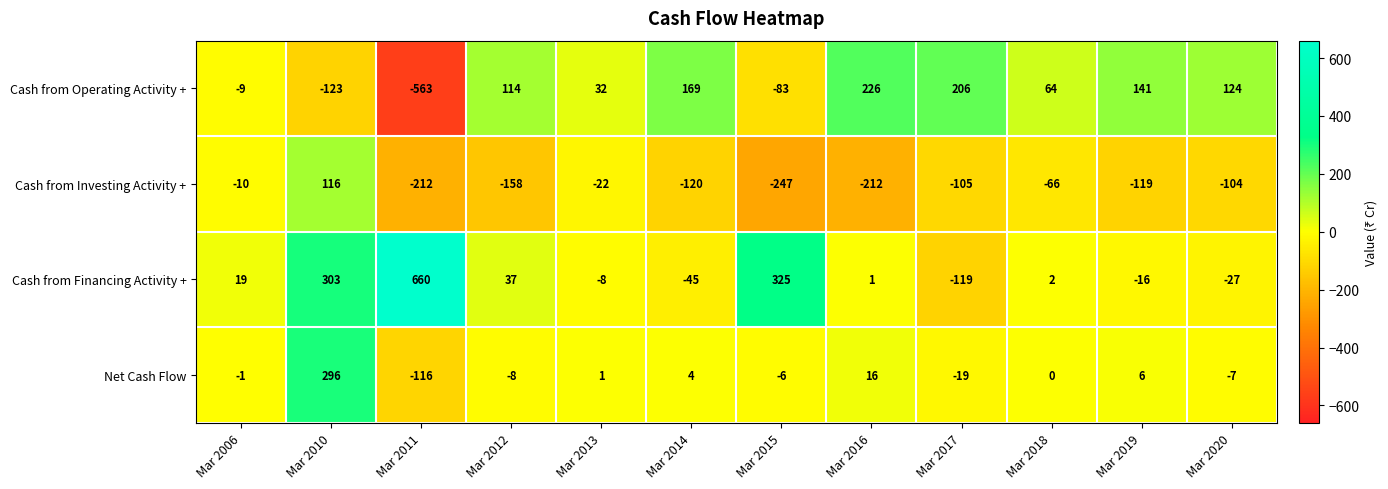

Which category has the highest value in the Cash from Investing Activity + series?

Mar 2010